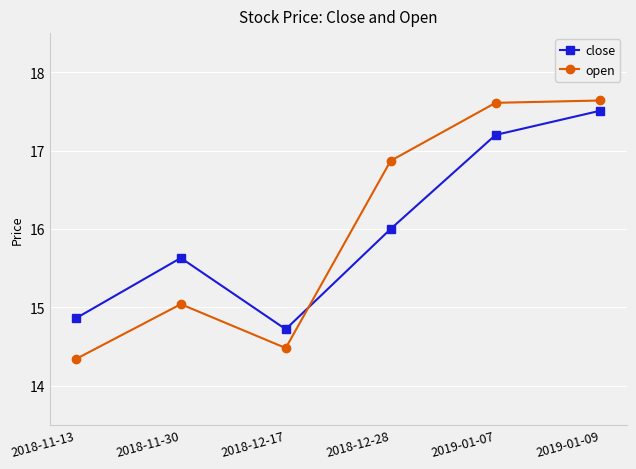

Which category has the lowest value across all series?

2018-11-13